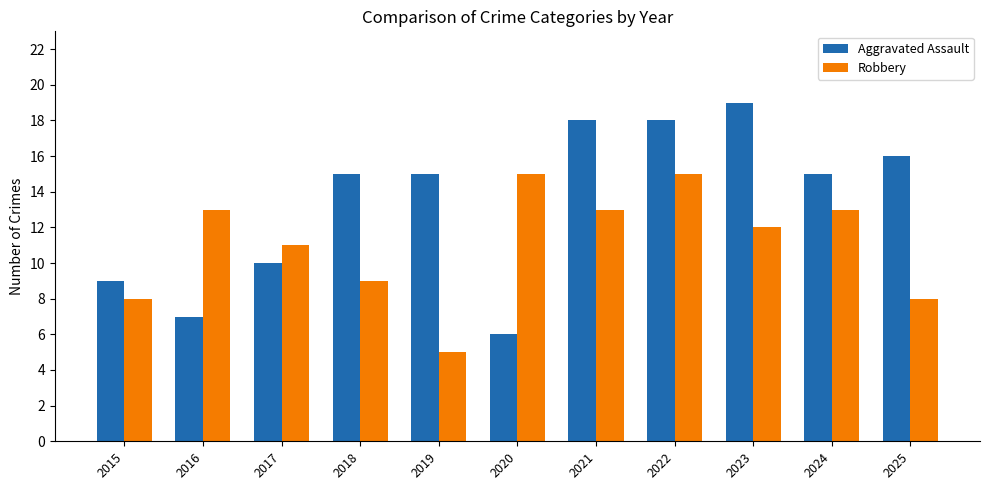

What is the value of the Aggravated Assault bar at the 2nd from the left?

7